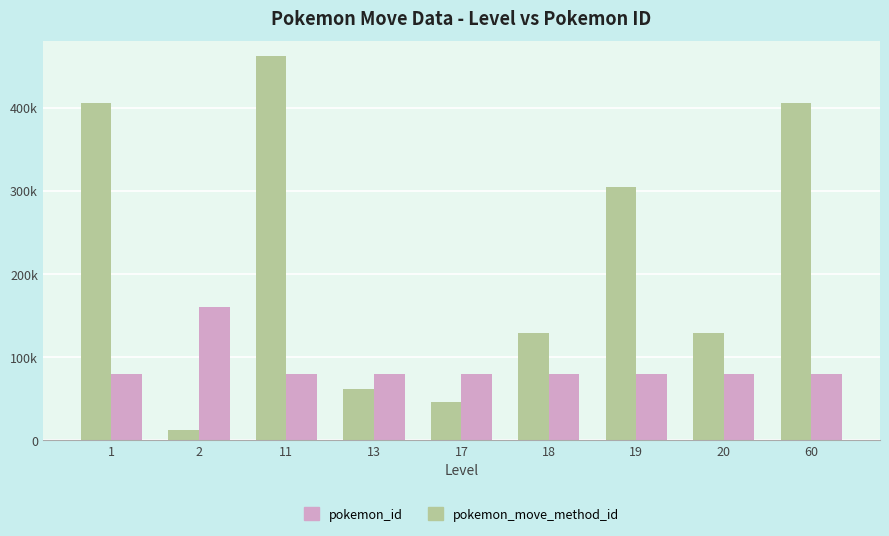

True or false: pokemon_move_method_id has a value of 136631 at 13.

False